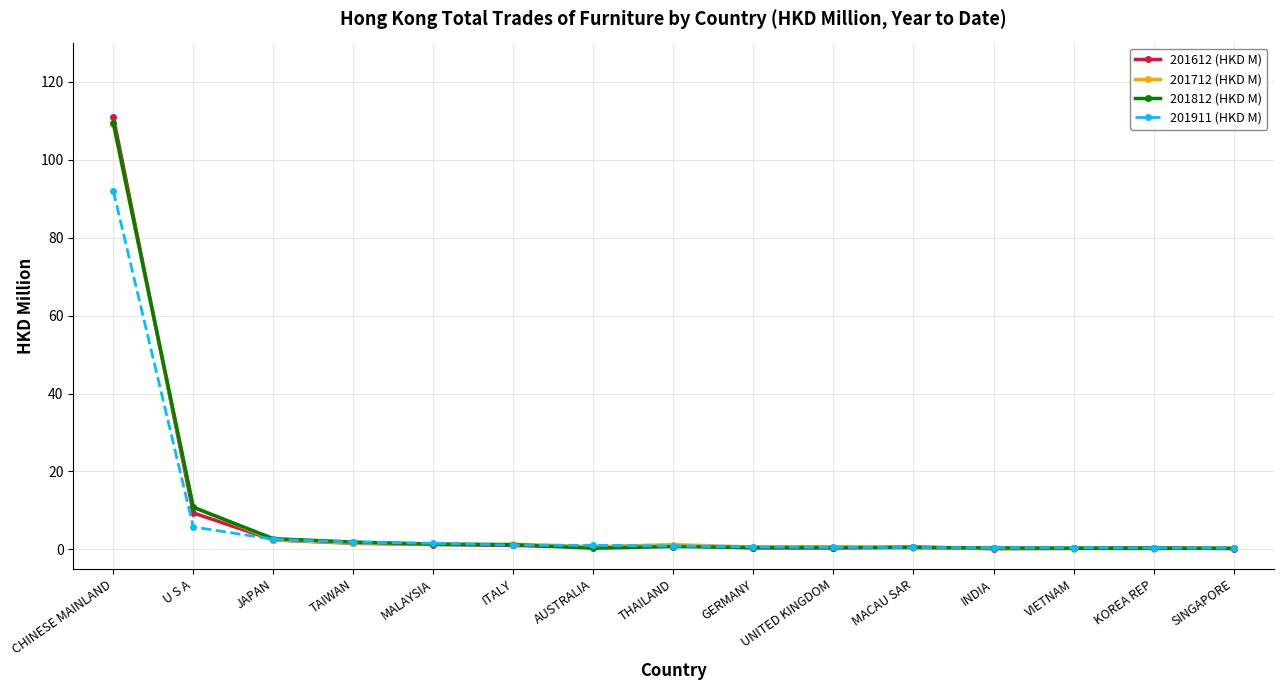

The value of 201911 (HKD M) at CHINESE MAINLAND is 149.0. True or false?

False